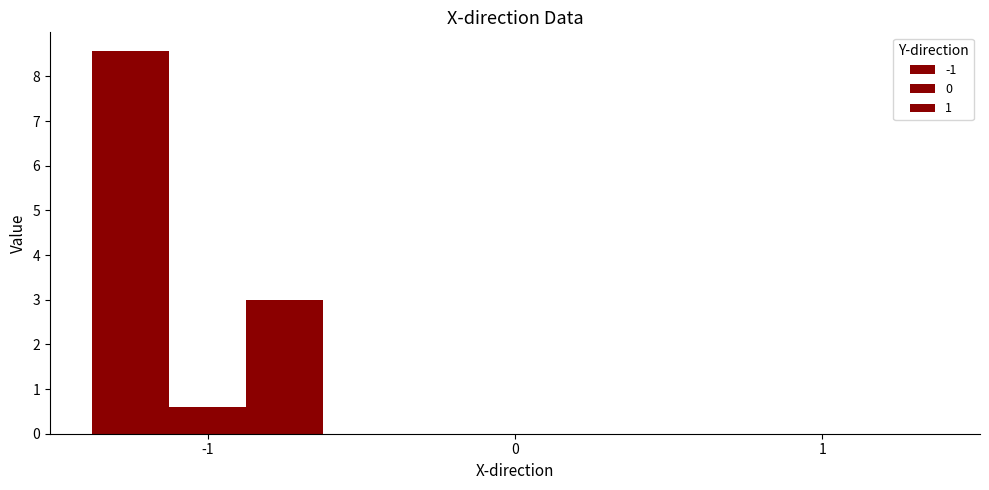

How many groups of bars are there?

3